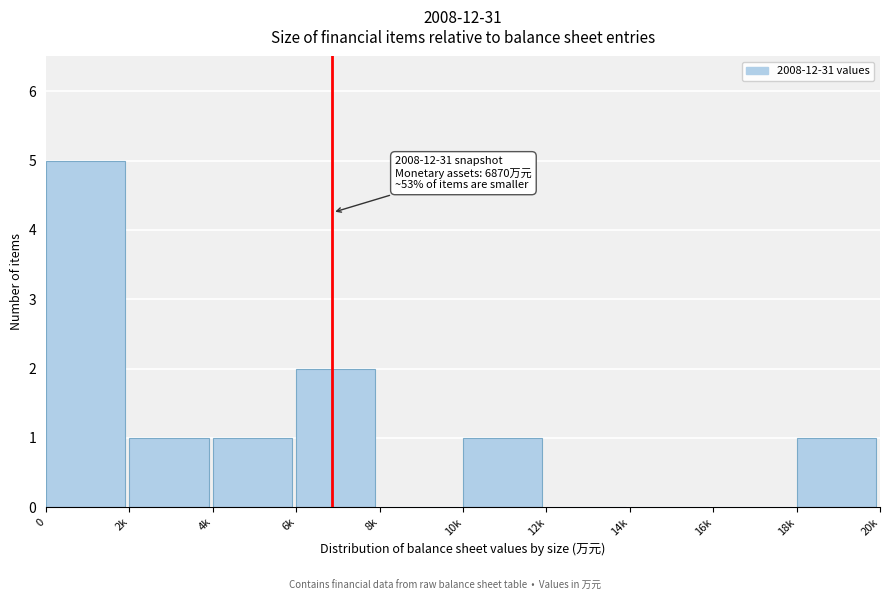

Reading right to left, transcribe all the data shown in this chart.

18k=1	16k=0	14k=0	12k=0	10k=1	8k=0	6k=2	4k=1	2k=1	0=5